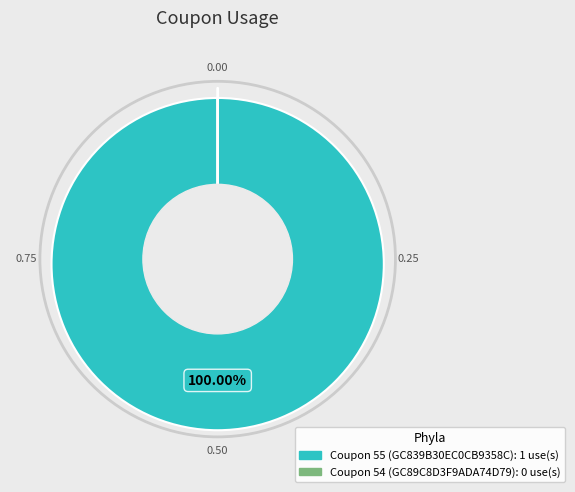

How many segments does this pie chart have?

2